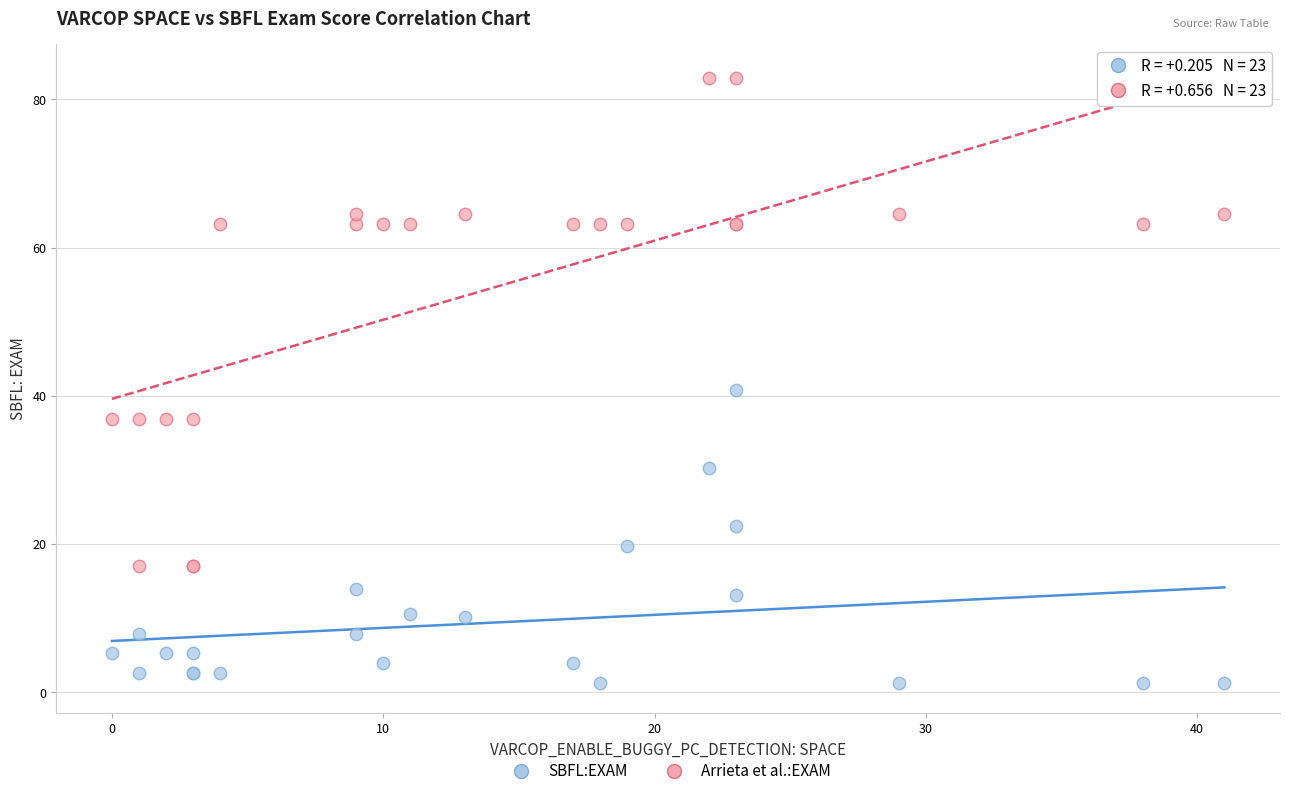

Which series contains the highest Y value?

Arrieta et al.:EXAM